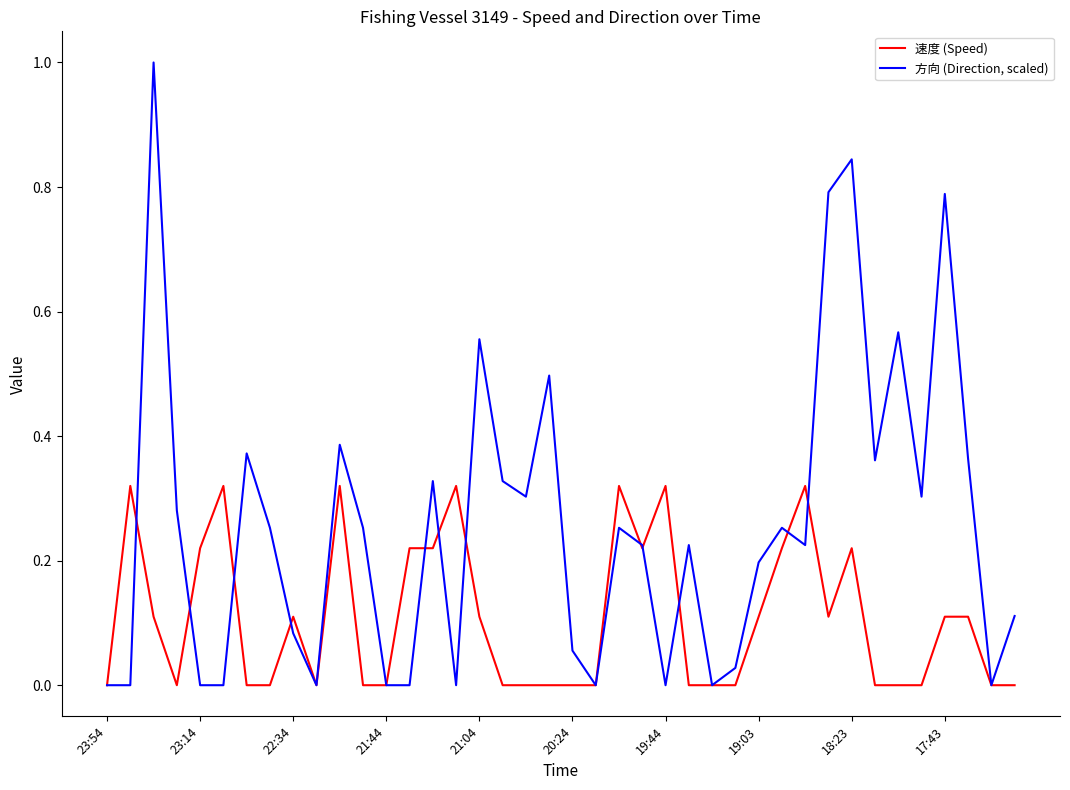

Which series has the widest spread of values?

方向 (Direction, scaled)